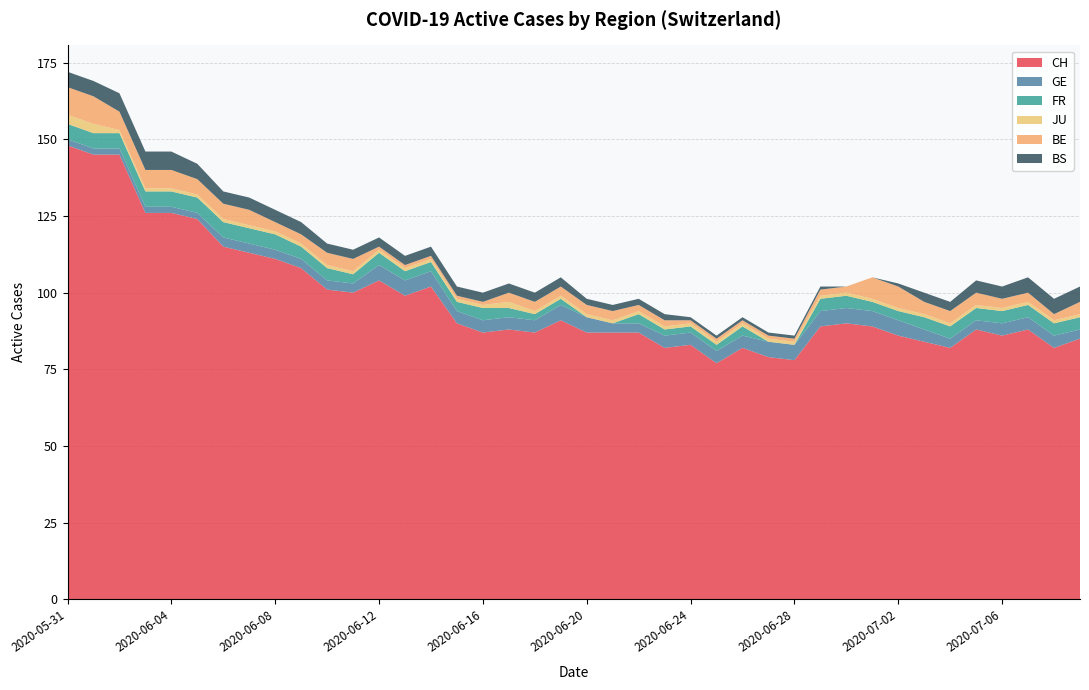

Reading right to left, extract all data points from this chart.

CH: 2020-07-09=85	2020-07-08=82	2020-07-07=88	2020-07-06=86	2020-07-05=88	2020-07-04=82	2020-07-03=84	2020-07-02=86	2020-07-01=89	2020-06-30=90	2020-06-29=89	2020-06-28=78	2020-06-27=79	2020-06-26=82	2020-06-25=77	2020-06-24=83	2020-06-23=82	2020-06-22=87	2020-06-21=87	2020-06-20=87	2020-06-19=91	2020-06-18=87	2020-06-17=88	2020-06-16=87	2020-06-15=90	2020-06-14=102	2020-06-13=99	2020-06-12=104	2020-06-11=100	2020-06-10=101	2020-06-09=108	2020-06-08=111	2020-06-07=113	2020-06-06=115	2020-06-05=124	2020-06-04=126	2020-06-03=126	2020-06-02=145	2020-06-01=145	2020-05-31=148
GE: 2020-07-09=3	2020-07-08=4	2020-07-07=4	2020-07-06=4	2020-07-05=3	2020-07-04=3	2020-07-03=4	2020-07-02=5	2020-07-01=5	2020-06-30=5	2020-06-29=5	2020-06-28=5	2020-06-27=5	2020-06-26=4	2020-06-25=4	2020-06-24=4	2020-06-23=4	2020-06-22=3	2020-06-21=3	2020-06-20=5	2020-06-19=5	2020-06-18=4	2020-06-17=4	2020-06-16=4	2020-06-15=4	2020-06-14=5	2020-06-13=5	2020-06-12=5	2020-06-11=3	2020-06-10=3	2020-06-09=3	2020-06-08=3	2020-06-07=3	2020-06-06=3	2020-06-05=2	2020-06-04=2	2020-06-03=2	2020-06-02=2	2020-06-01=2	2020-05-31=2
FR: 2020-07-09=4	2020-07-08=4	2020-07-07=4	2020-07-06=4	2020-07-05=4	2020-07-04=4	2020-07-03=4	2020-07-02=3	2020-07-01=3	2020-06-30=4	2020-06-29=4	2020-06-28=0	2020-06-27=0	2020-06-26=3	2020-06-25=2	2020-06-24=2	2020-06-23=2	2020-06-22=3	2020-06-21=0	2020-06-20=0	2020-06-19=2	2020-06-18=2	2020-06-17=3	2020-06-16=4	2020-06-15=3	2020-06-14=3	2020-06-13=3	2020-06-12=4	2020-06-11=3	2020-06-10=4	2020-06-09=4	2020-06-08=5	2020-06-07=5	2020-06-06=5	2020-06-05=5	2020-06-04=5	2020-06-03=5	2020-06-02=5	2020-06-01=5	2020-05-31=5
JU: 2020-07-09=1	2020-07-08=1	2020-07-07=1	2020-07-06=1	2020-07-05=1	2020-07-04=1	2020-07-03=1	2020-07-02=1	2020-07-01=1	2020-06-30=1	2020-06-29=1	2020-06-28=1	2020-06-27=1	2020-06-26=1	2020-06-25=1	2020-06-24=1	2020-06-23=1	2020-06-22=1	2020-06-21=1	2020-06-20=1	2020-06-19=1	2020-06-18=1	2020-06-17=2	2020-06-16=1	2020-06-15=1	2020-06-14=1	2020-06-13=1	2020-06-12=1	2020-06-11=1	2020-06-10=1	2020-06-09=1	2020-06-08=1	2020-06-07=1	2020-06-06=1	2020-06-05=1	2020-06-04=1	2020-06-03=1	2020-06-02=1	2020-06-01=3	2020-05-31=3
BE: 2020-07-09=4	2020-07-08=2	2020-07-07=3	2020-07-06=3	2020-07-05=4	2020-07-04=4	2020-07-03=4	2020-07-02=7	2020-07-01=7	2020-06-30=2	2020-06-29=2	2020-06-28=1	2020-06-27=1	2020-06-26=1	2020-06-25=1	2020-06-24=1	2020-06-23=2	2020-06-22=2	2020-06-21=3	2020-06-20=3	2020-06-19=3	2020-06-18=3	2020-06-17=3	2020-06-16=1	2020-06-15=1	2020-06-14=1	2020-06-13=1	2020-06-12=1	2020-06-11=4	2020-06-10=4	2020-06-09=3	2020-06-08=3	2020-06-07=5	2020-06-06=5	2020-06-05=5	2020-06-04=6	2020-06-03=6	2020-06-02=6	2020-06-01=9	2020-05-31=9
BS: 2020-07-09=5	2020-07-08=5	2020-07-07=5	2020-07-06=4	2020-07-05=4	2020-07-04=3	2020-07-03=3	2020-07-02=1	2020-07-01=0	2020-06-30=0	2020-06-29=1	2020-06-28=1	2020-06-27=1	2020-06-26=1	2020-06-25=1	2020-06-24=1	2020-06-23=2	2020-06-22=2	2020-06-21=2	2020-06-20=2	2020-06-19=3	2020-06-18=3	2020-06-17=3	2020-06-16=3	2020-06-15=3	2020-06-14=3	2020-06-13=3	2020-06-12=3	2020-06-11=3	2020-06-10=3	2020-06-09=4	2020-06-08=4	2020-06-07=4	2020-06-06=4	2020-06-05=5	2020-06-04=6	2020-06-03=6	2020-06-02=6	2020-06-01=5	2020-05-31=5